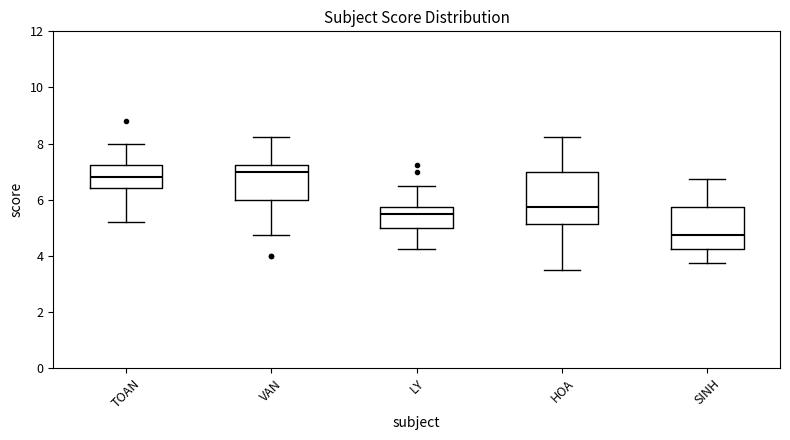

Where does the median line of the box for VAN sit on the y-axis? The values are not printed on the chart, so give them approximately, as read against the axis.

7.0